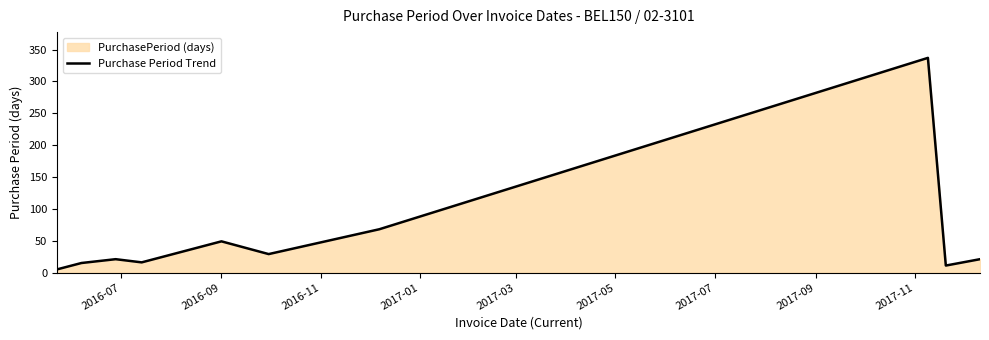

What is the greatest value displayed?

337